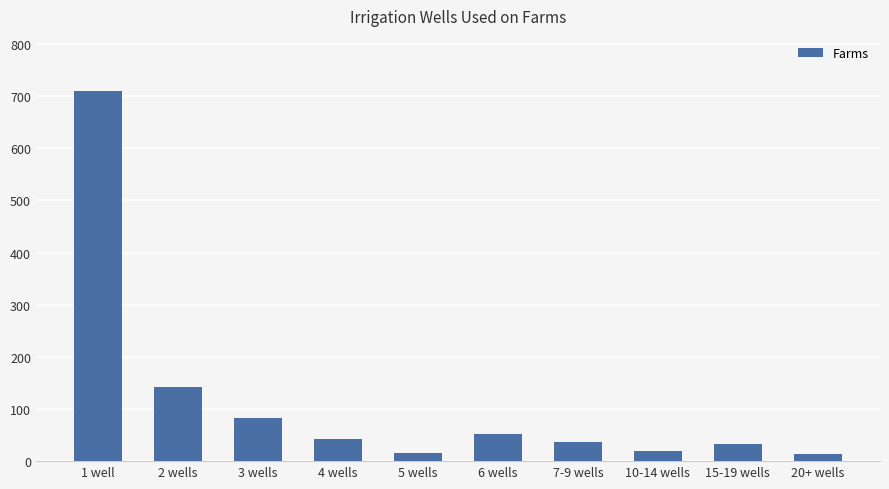

What is the ratio of the value at 4 wells to the value at 10-14 wells?

2.1